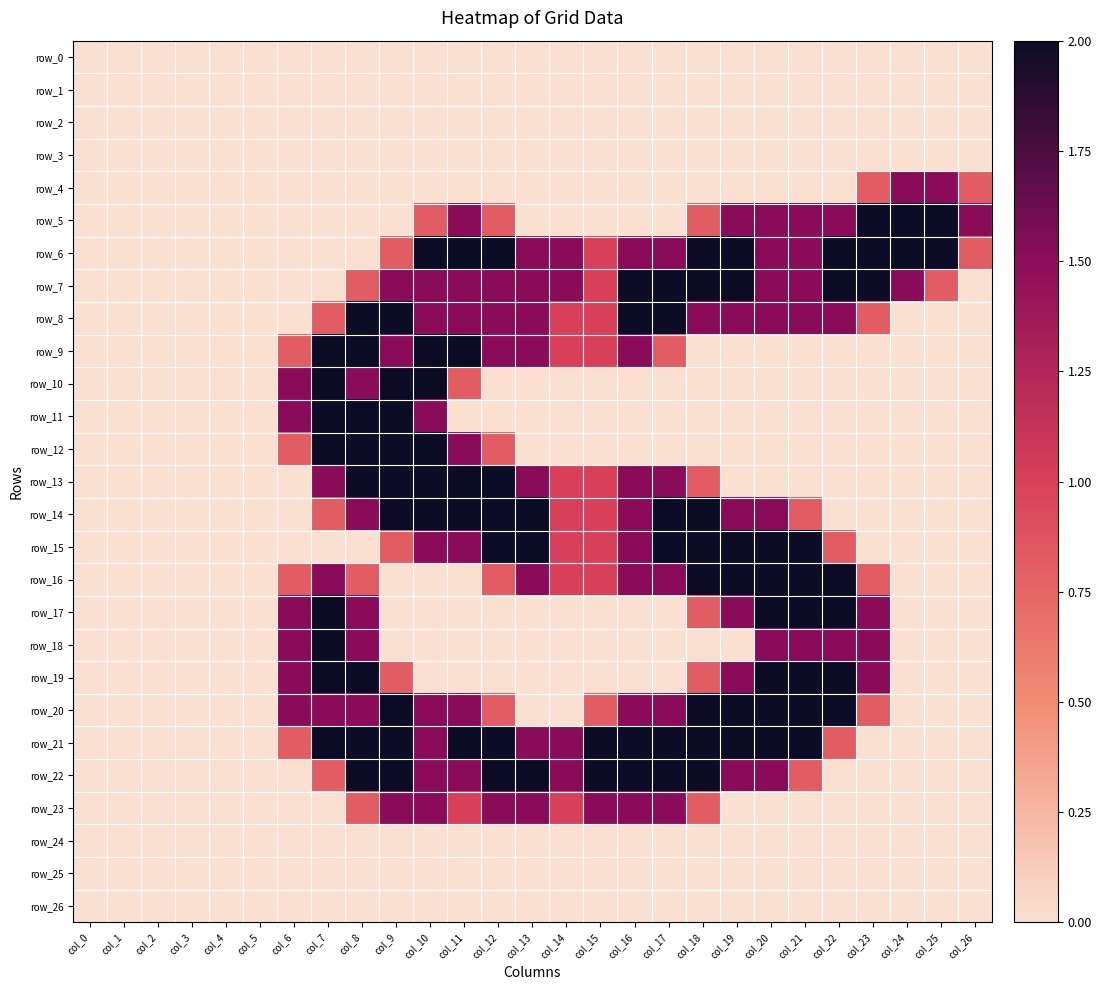

Which has a higher value, col_13 or col_21?

col_13